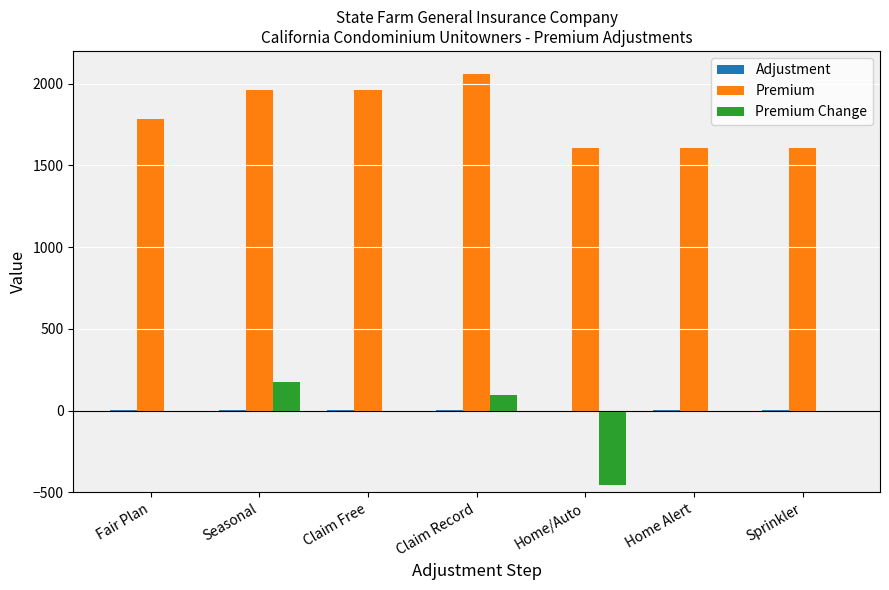

Which series has the largest total across all categories?

Premium